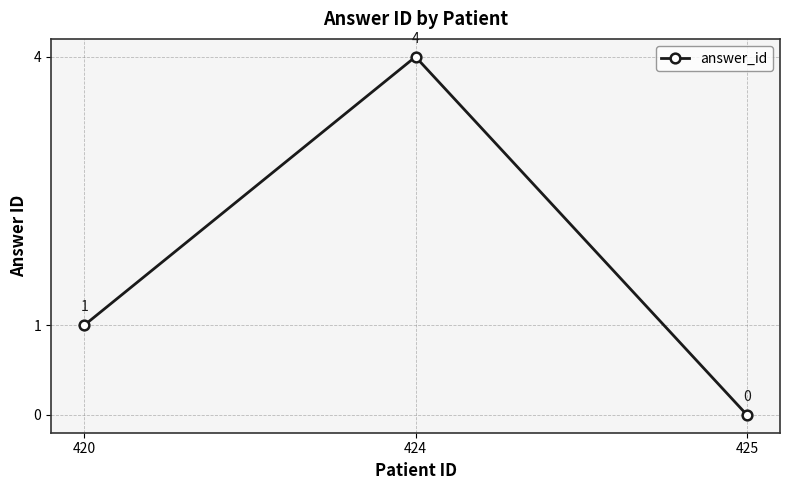

Reading right to left, extract all data points from this chart.

425=0	424=4	420=1